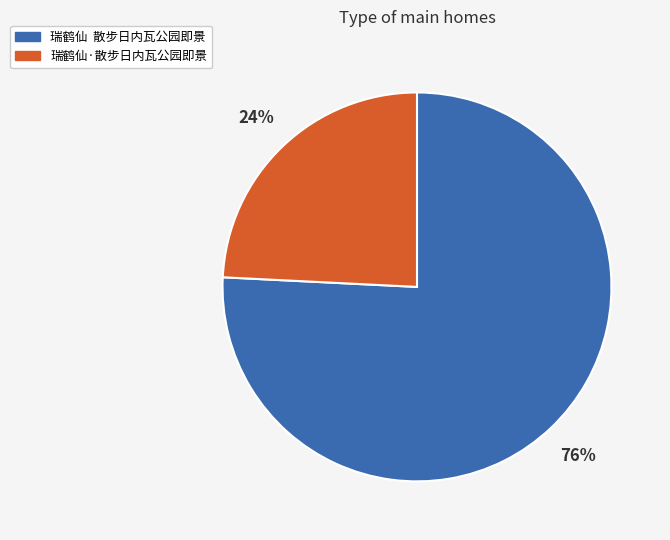

To the nearest percent, what is the average slice percentage?

50%